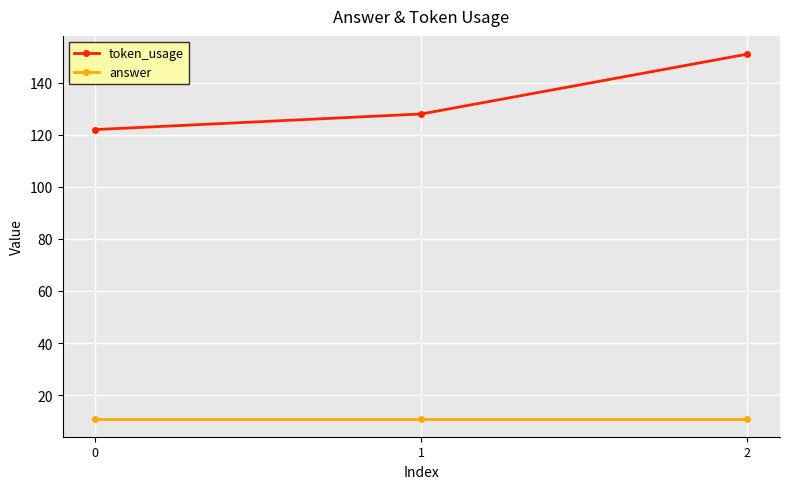

At 1, list the series in order from largest to smallest.

token_usage, answer